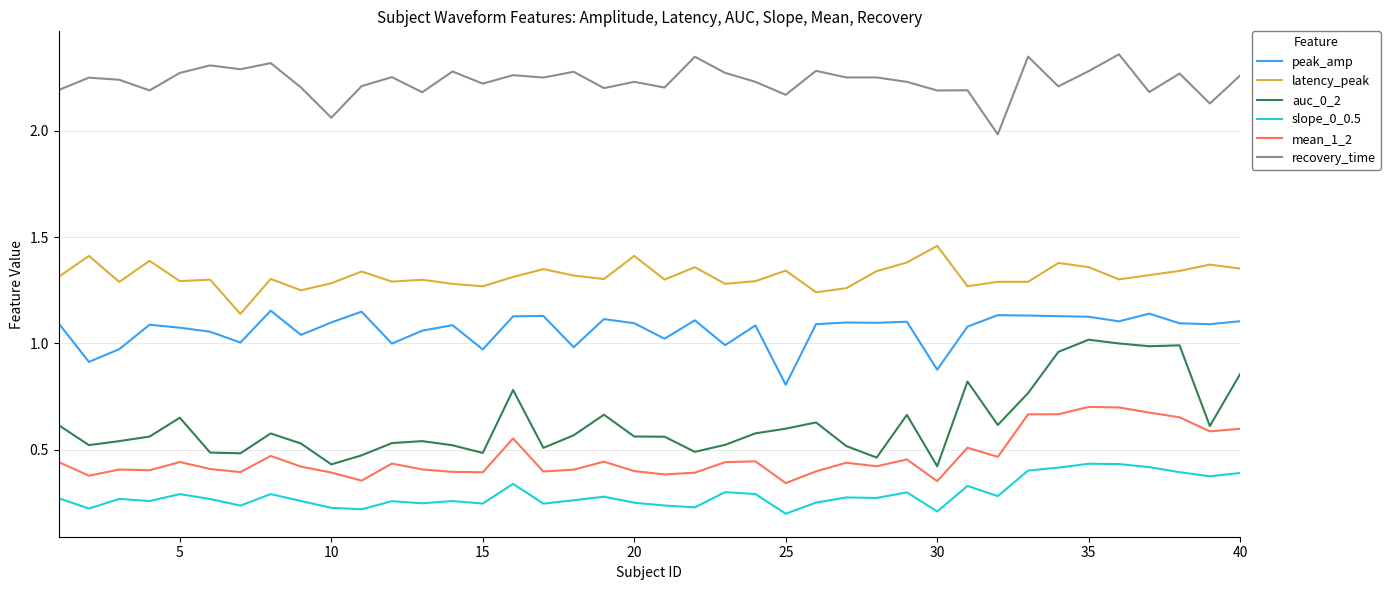

Which series has the largest total across all categories?

recovery_time